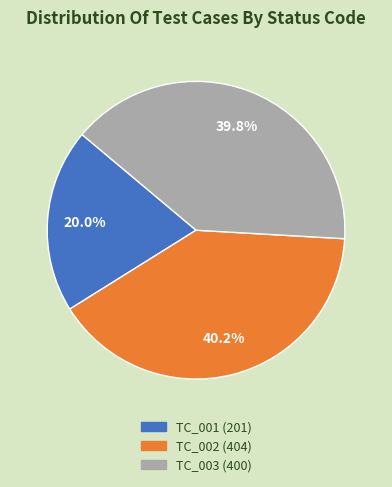

Do TC_002 and TC_001 together represent more than half of the pie?

Yes